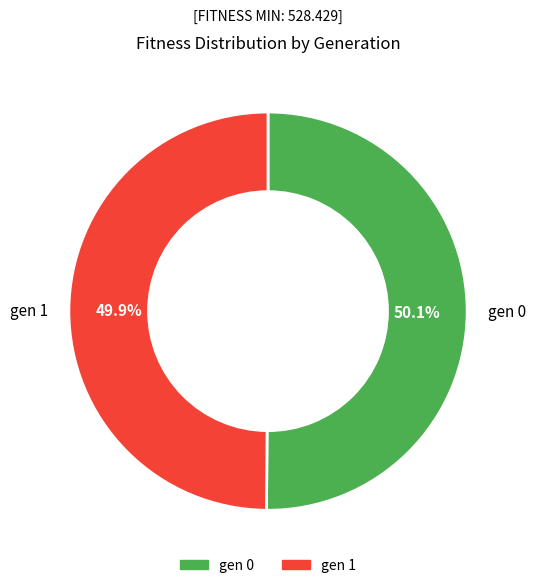

To the nearest percent, what portion does gen 1 represent?

50%